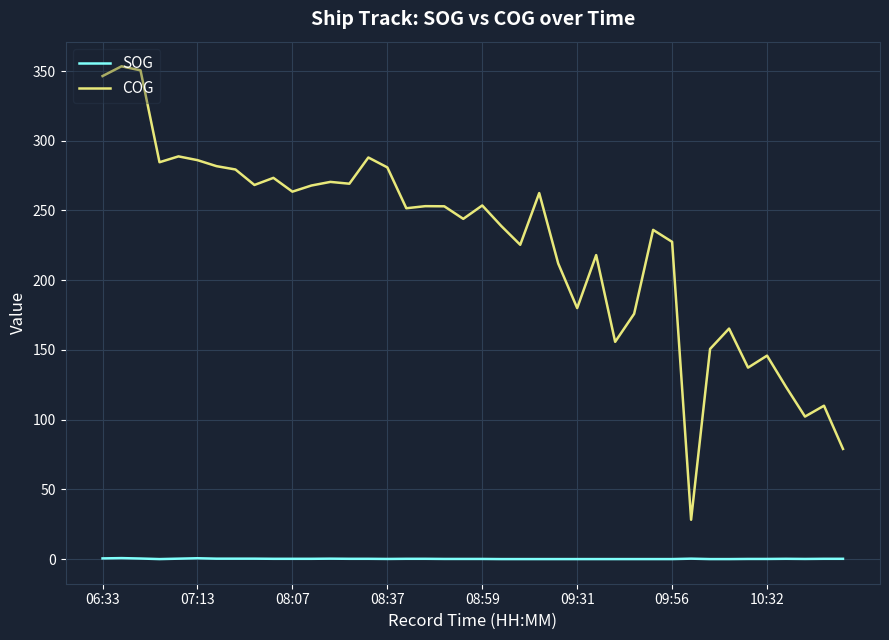

List the series in order of their overall mean, lowest first.

SOG, COG